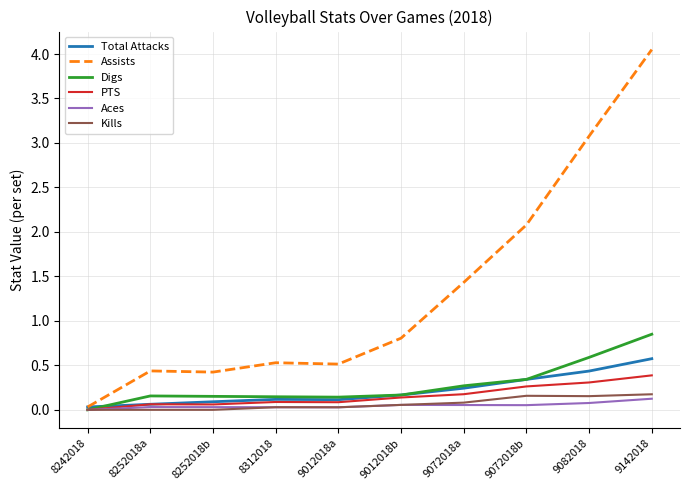

At which category does the chart reach its peak across all series?

9142018